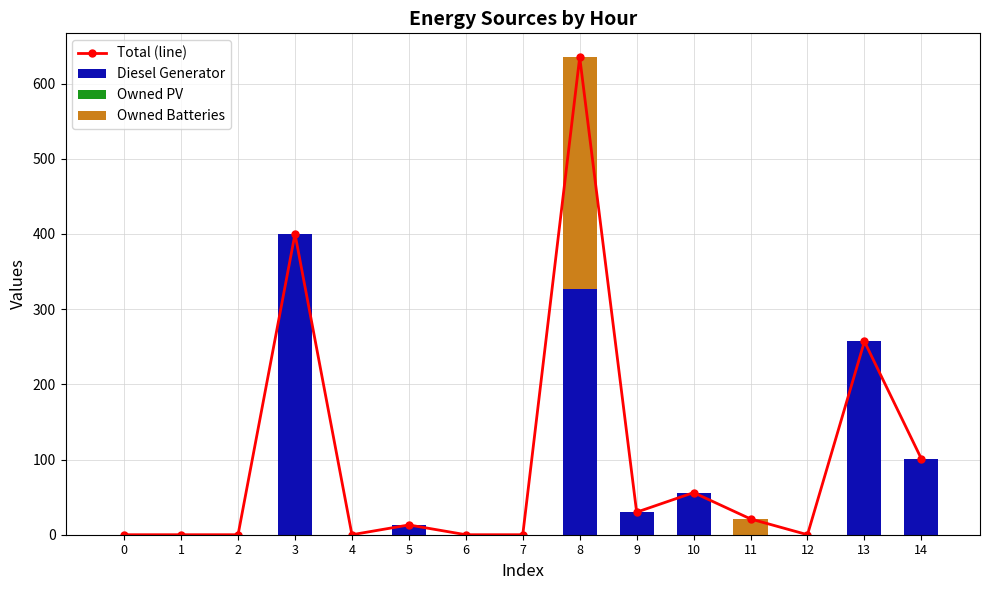

List the series in order of their peak value, lowest first.

Owned PV, Owned Batteries, Diesel Generator, Total (line)